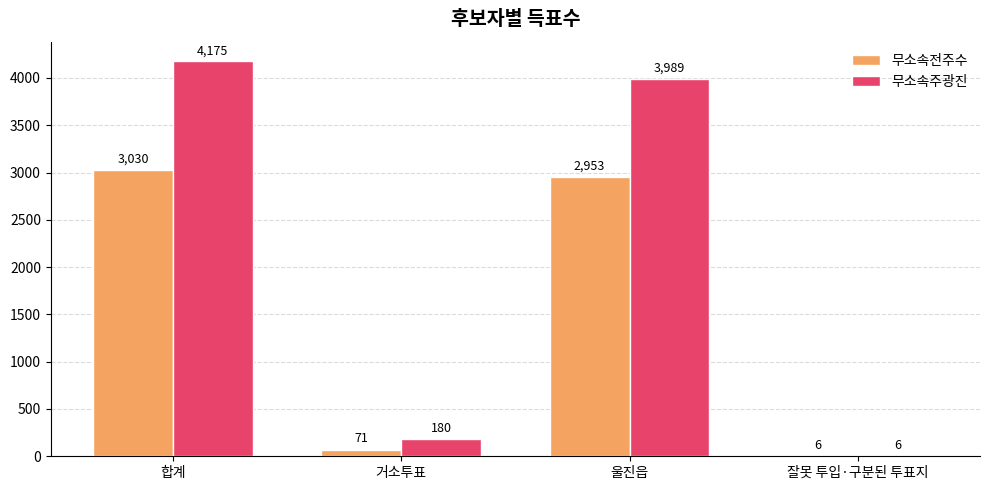

What is the sum of the 무소속전주수 values at 울진읍 and 거소투표?

3024